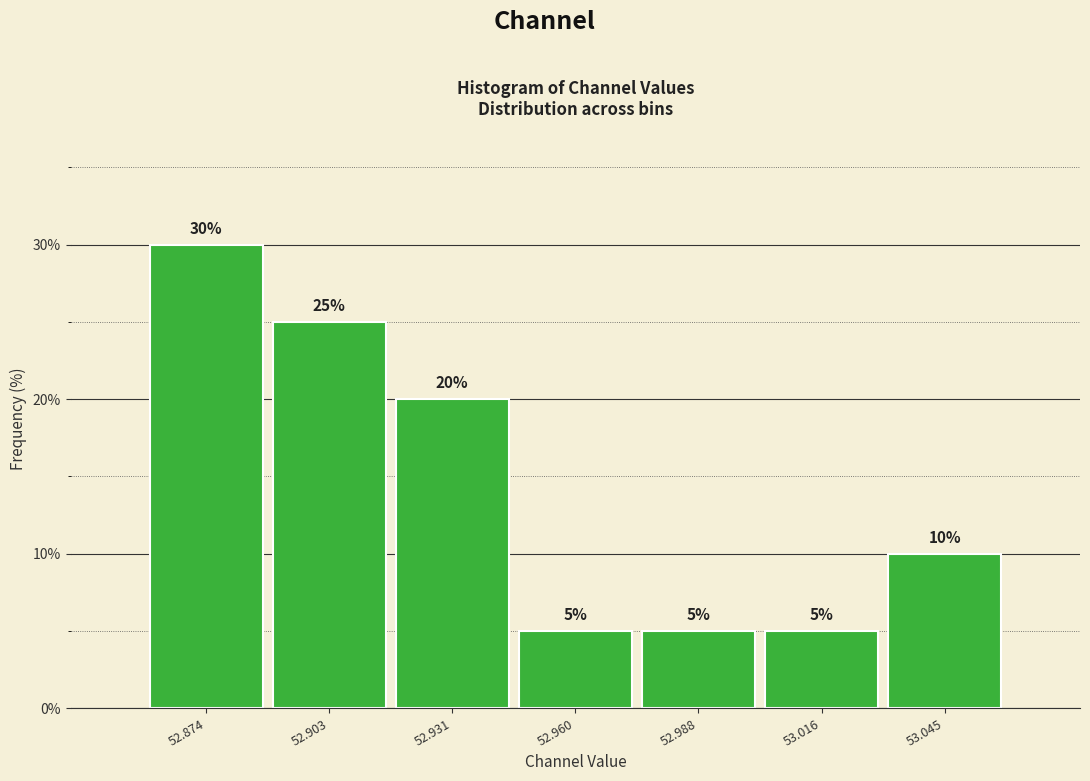

Reading left to right, list every bar in this chart as the range it spans on the x-axis followed by its height. The bar edges are not printed on the chart, so give them approximately, as read against the axis.

52.860 to 52.890: 30
52.890 to 52.915: 25
52.915 to 52.945: 20
52.945 to 52.975: 5
52.975 to 53.000: 5
53.000 to 53.030: 5
53.030 to 53.060: 10